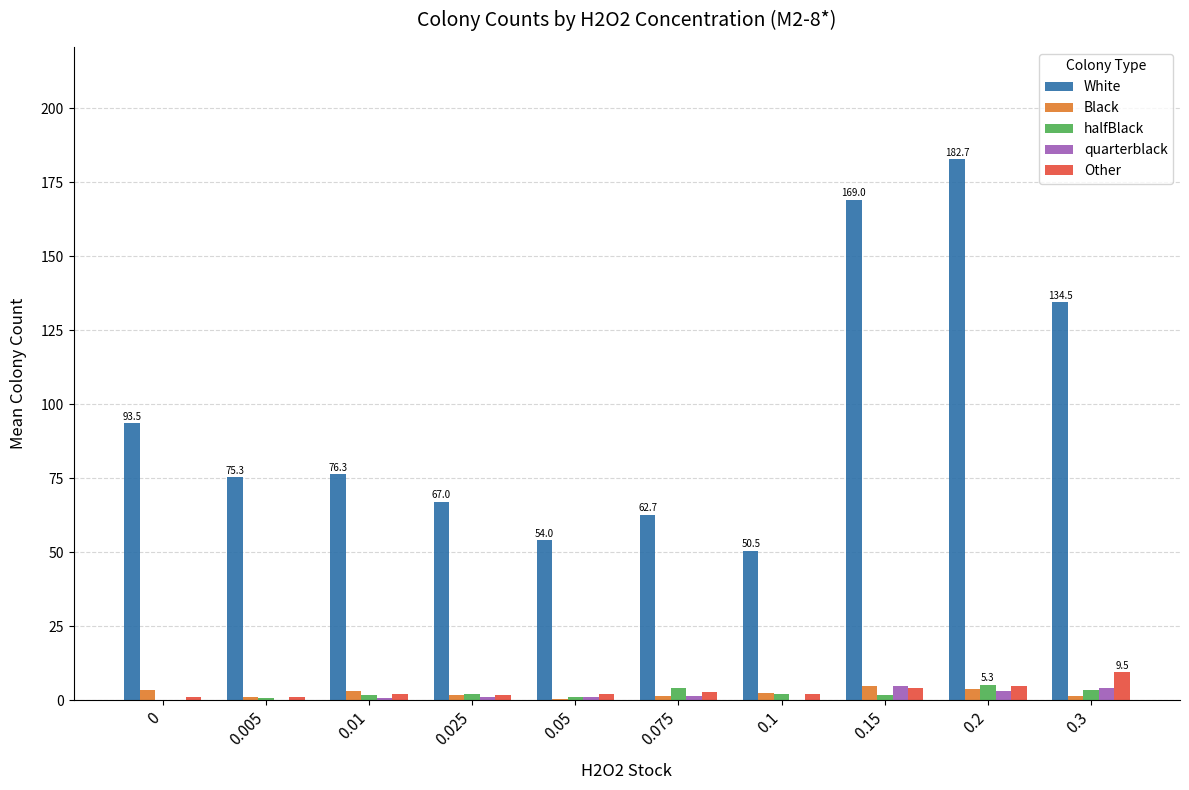

What is the total value across all series at 0.2?

200.0